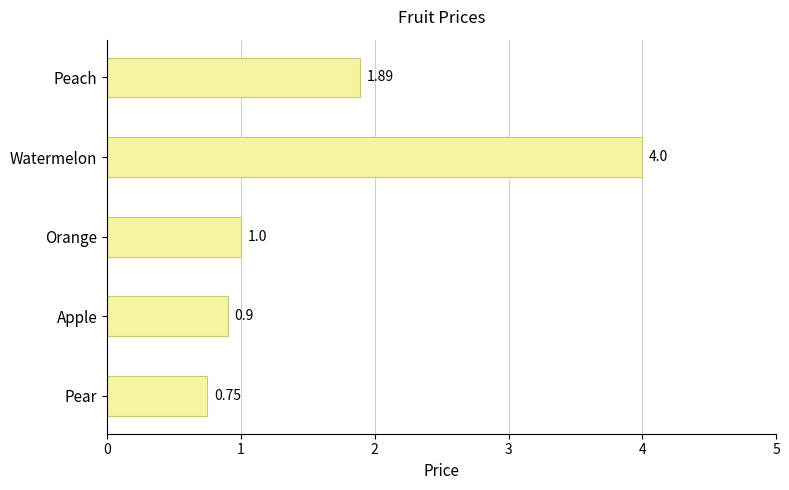

Rank the categories by value from highest to lowest.

Watermelon, Peach, Orange, Apple, Pear